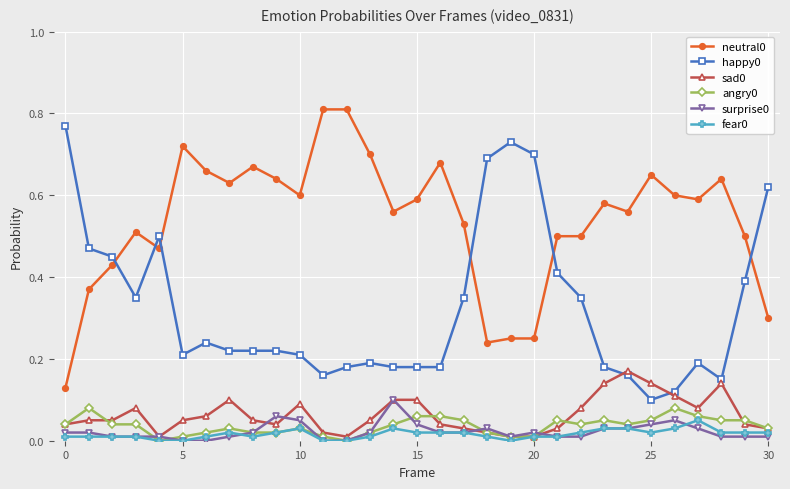

True or false: happy0 has more than 0 points higher than both neighbors.

True